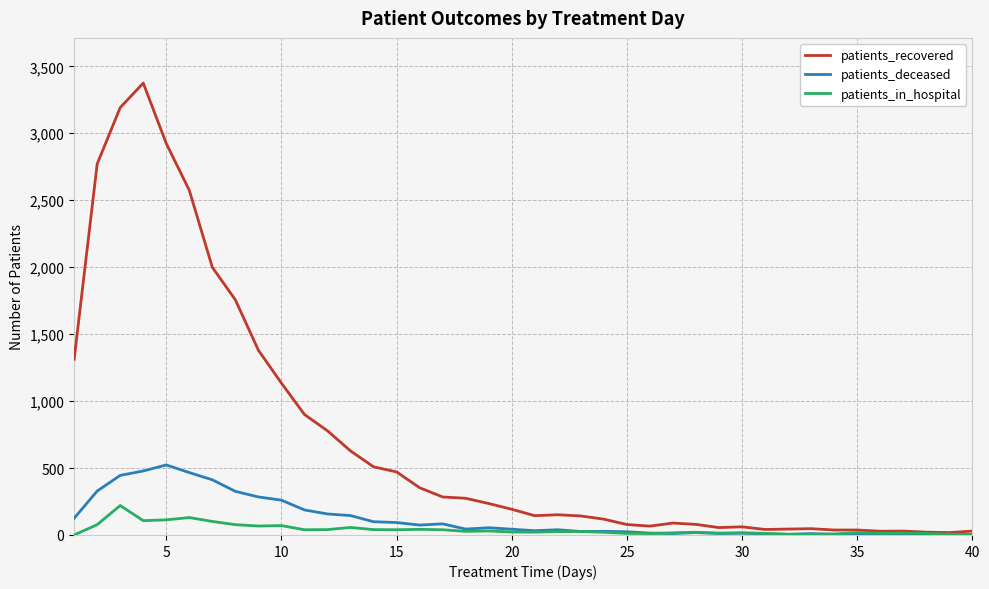

Which series has the largest total across all categories?

patients_recovered